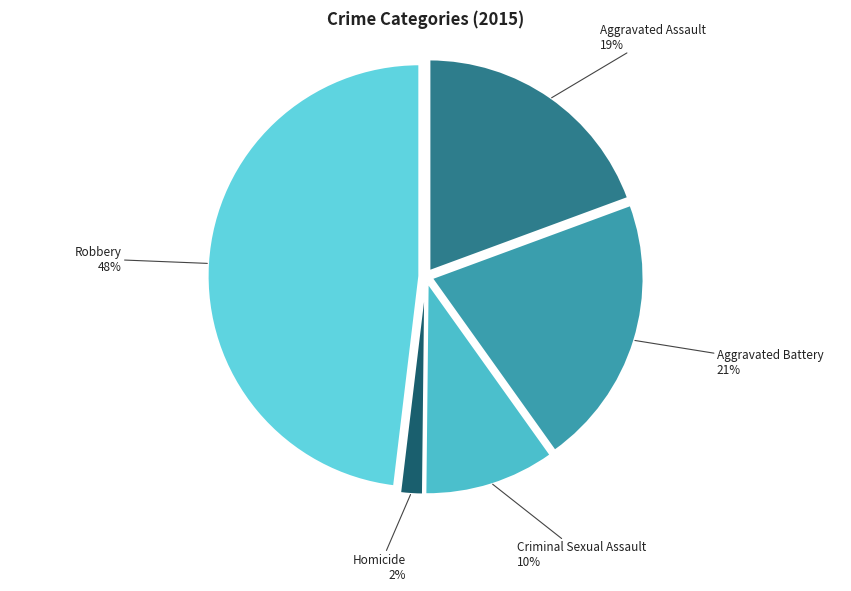

What is the largest slice in the pie chart?

Robbery